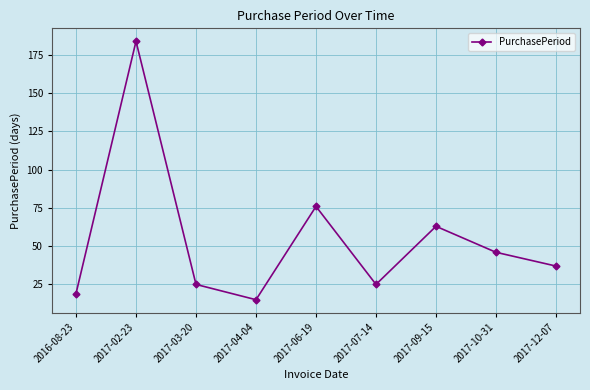

Approximately how many times larger is the value at 2017-06-19 compared to 2017-04-04?

5.1